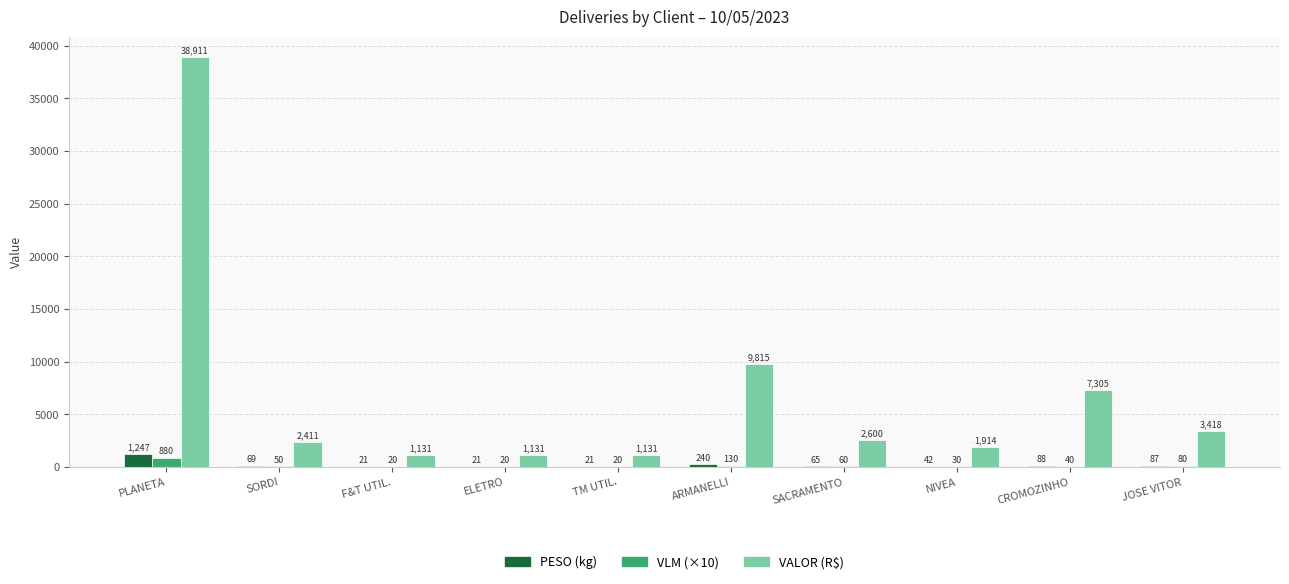

What is the approximate value of VLM (×10) at PLANETA?

880.0